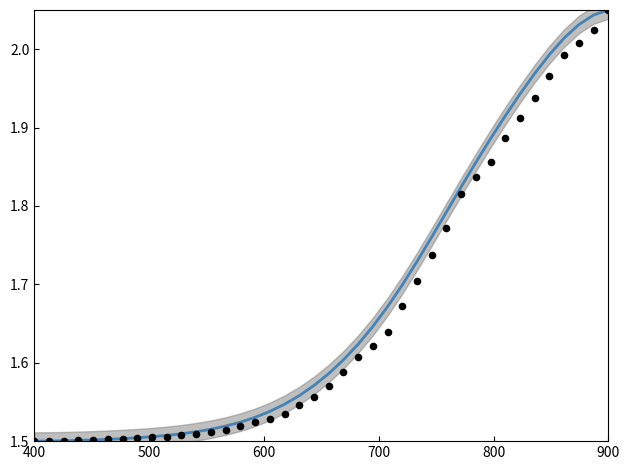

Is the value of value at 26 greater than the value of smoothed at 34?

No